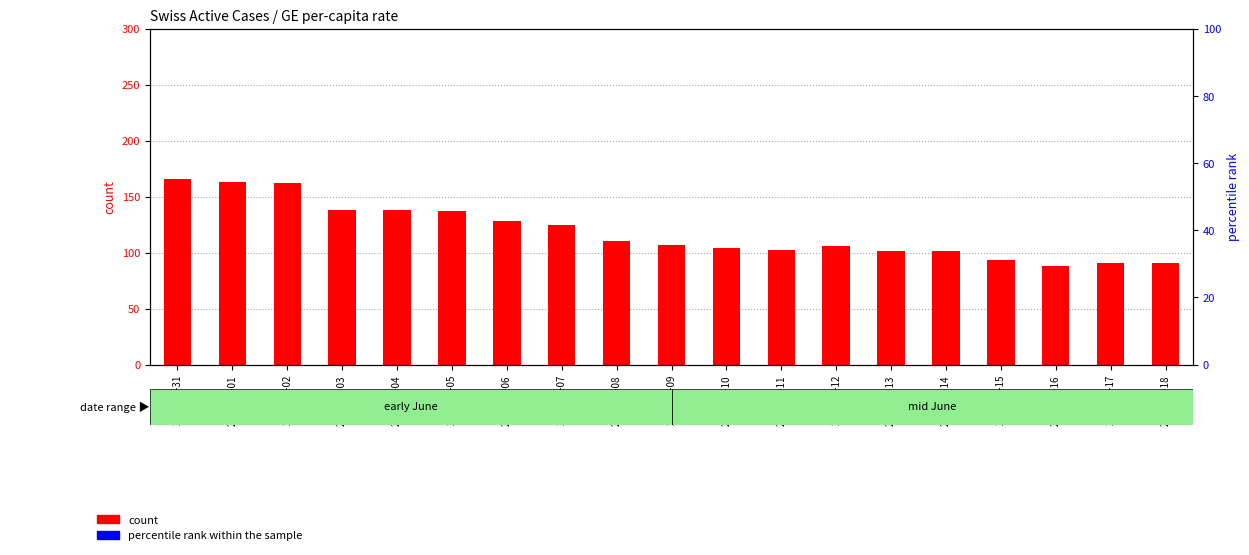

What are all the series names shown in the legend?

count, percentile rank within the sample